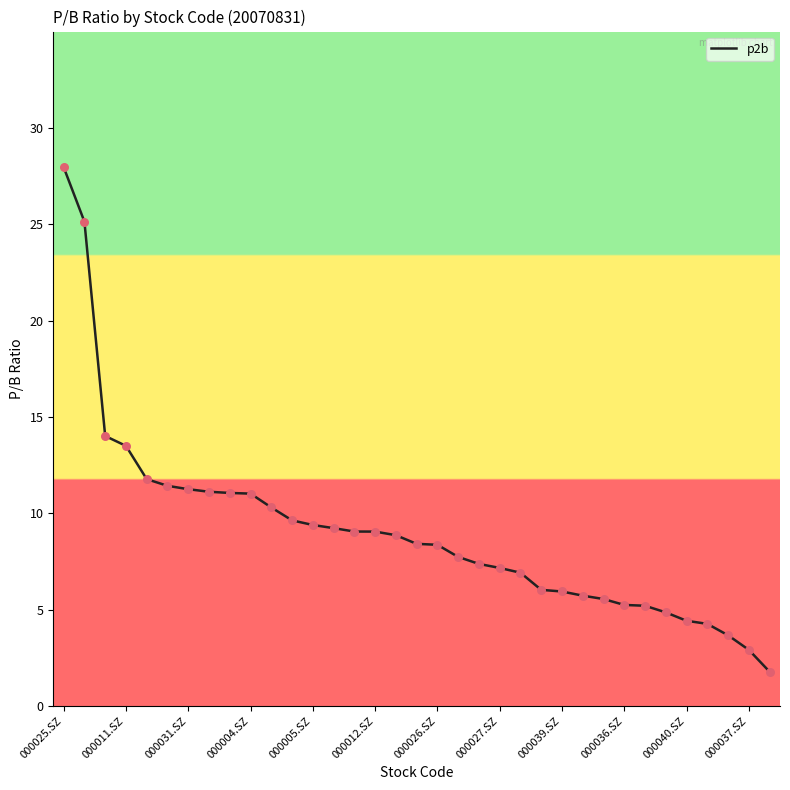

What is the maximum value shown in the chart?

28.0